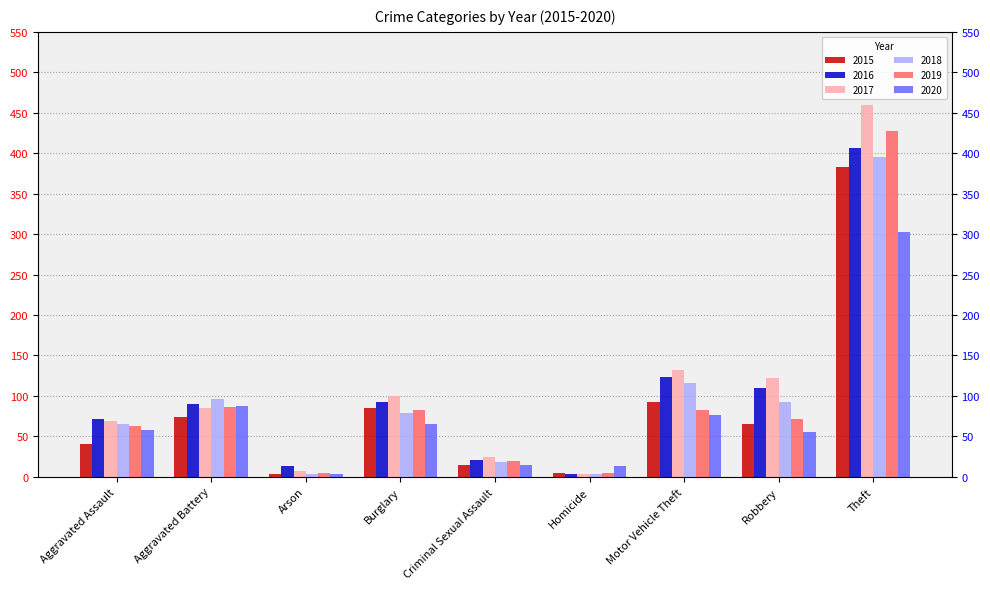

The value of 2016 at Arson is 13. True or false?

True